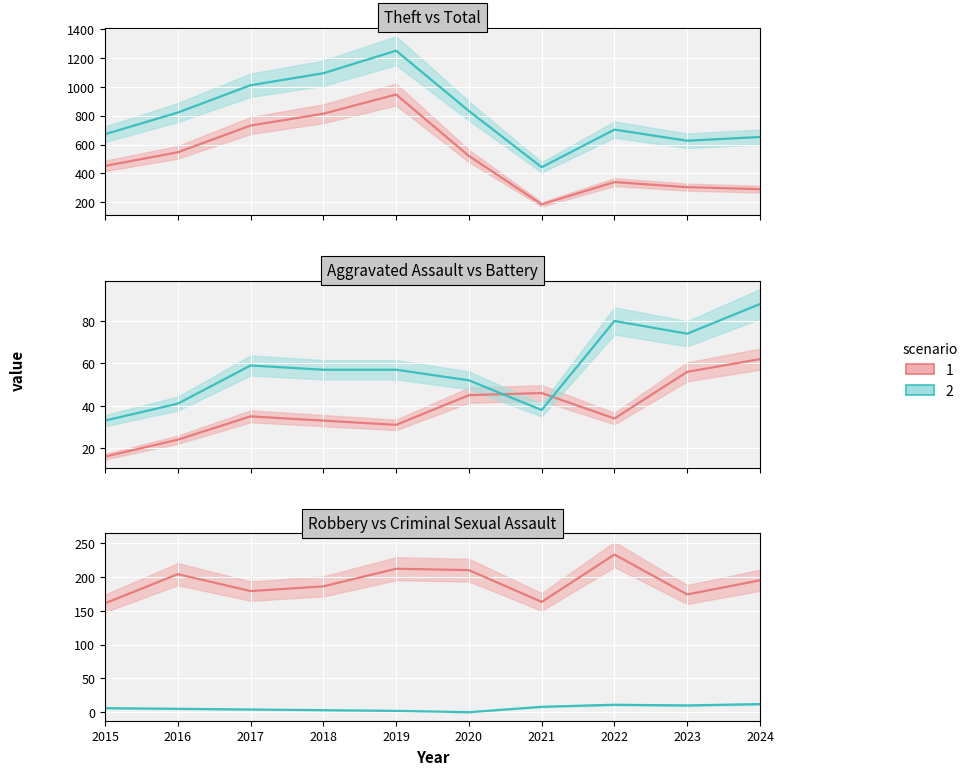

Which series has the largest range (max minus min)?

scenario 1